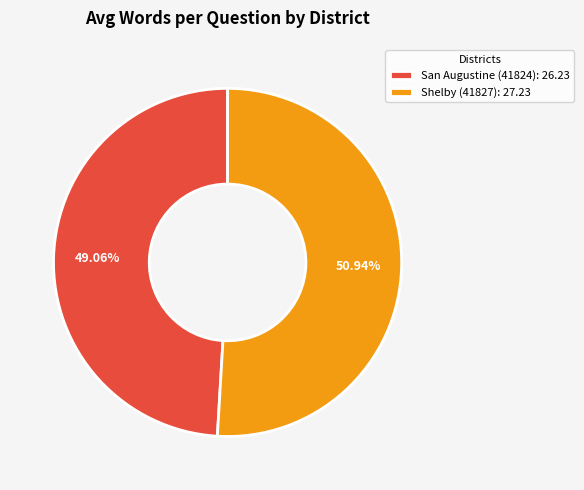

The Shelby (41827) slice represents 51% of the pie. True or false?

True